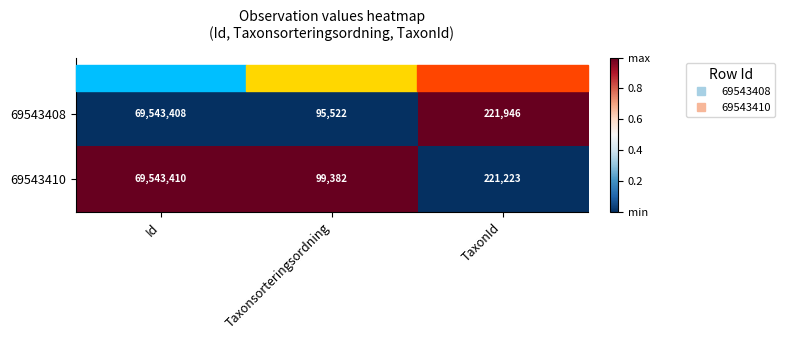

List the series in order of their overall mean, lowest first.

69543408, 69543410